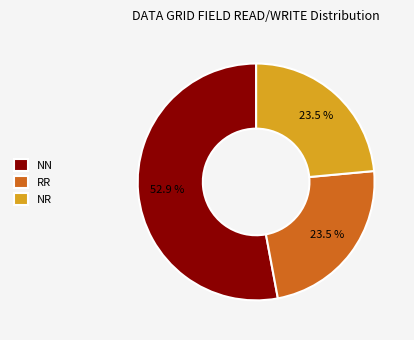

What is the largest slice in the pie chart?

NN